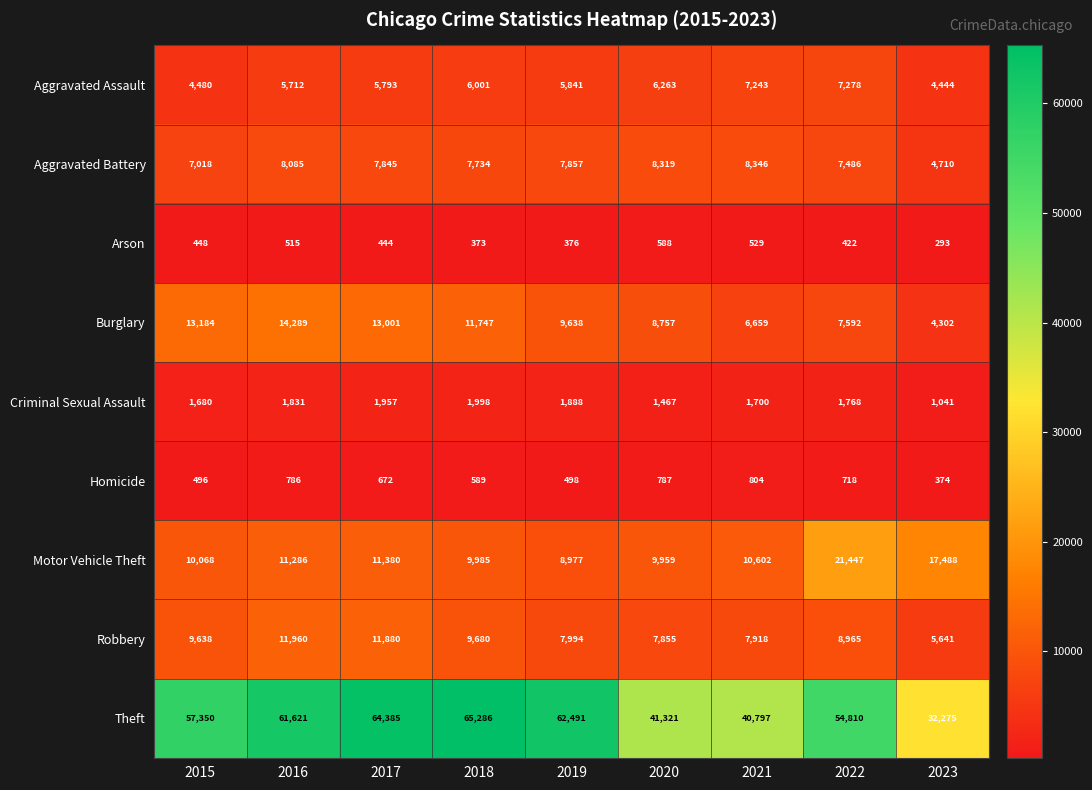

The Burglary series shows 16139 at 2019. True or false?

False